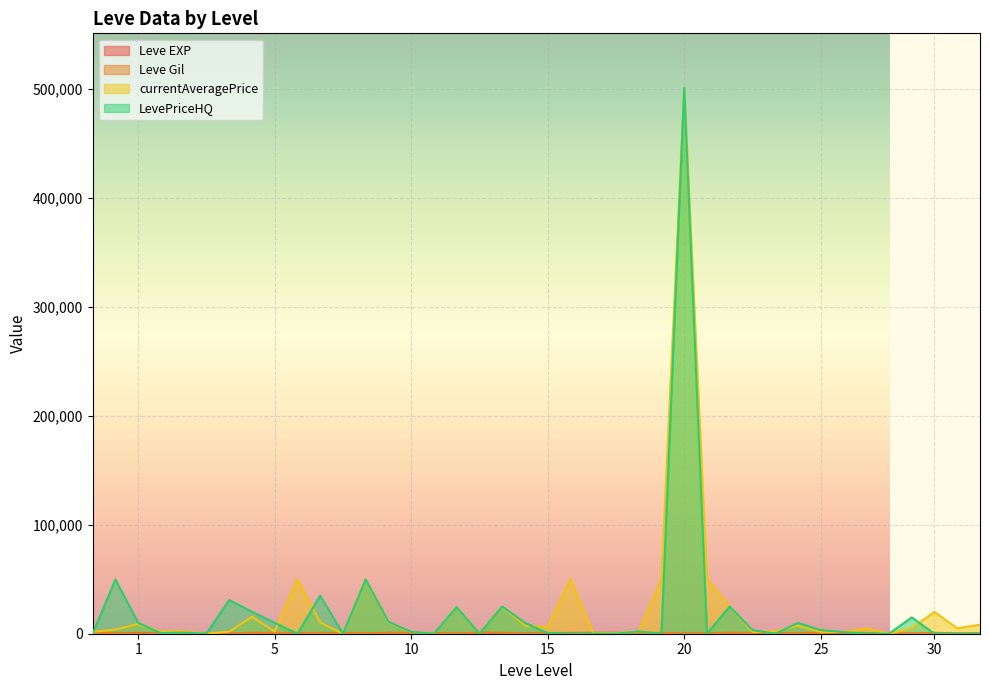

What is the greatest value displayed?

500643